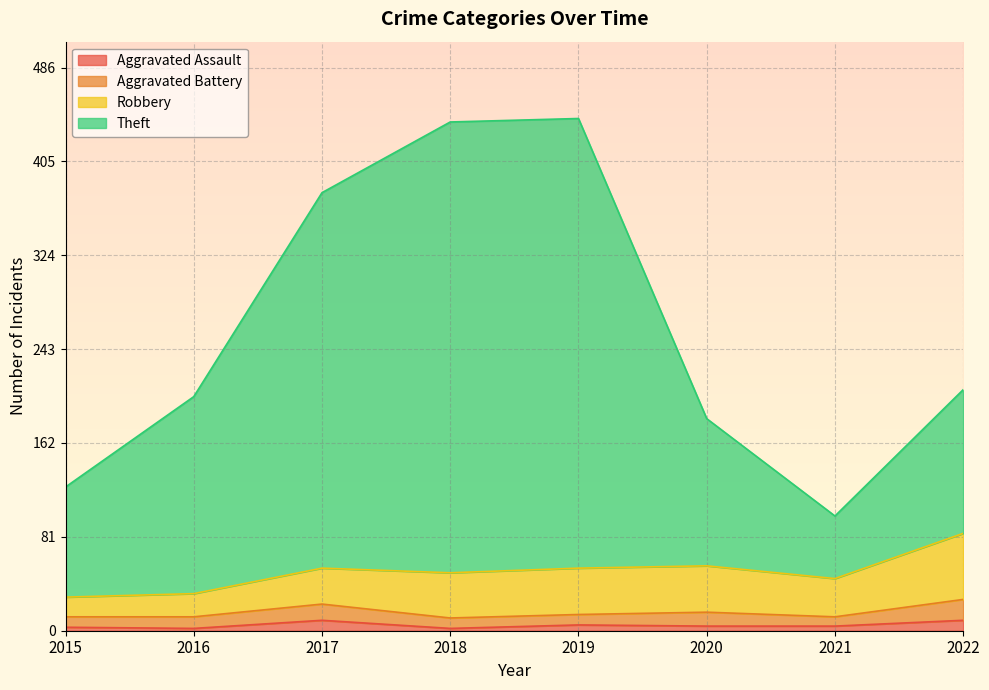

Between 2017 and 2022, which series saw the biggest shift?

Theft